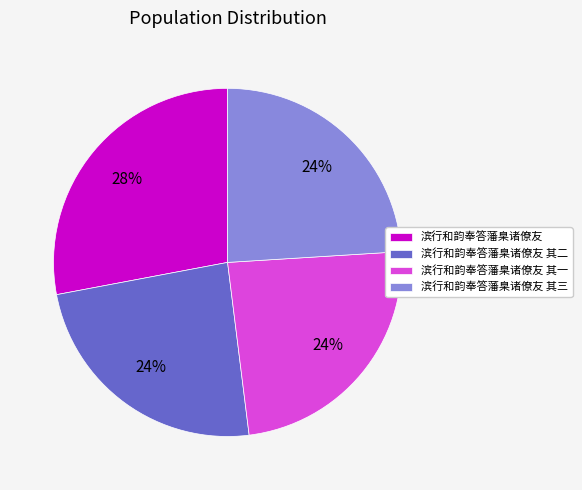

To the nearest percent, what is the difference between the largest and smallest slice percentages?

4%